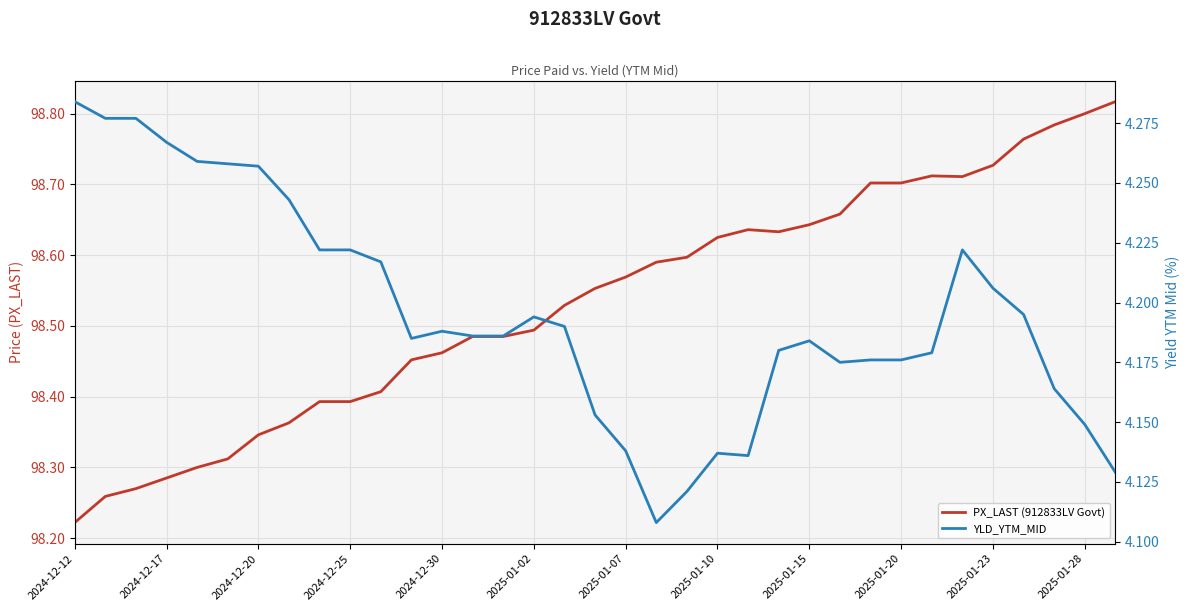

Is this an area chart (filled region under the line)?

No